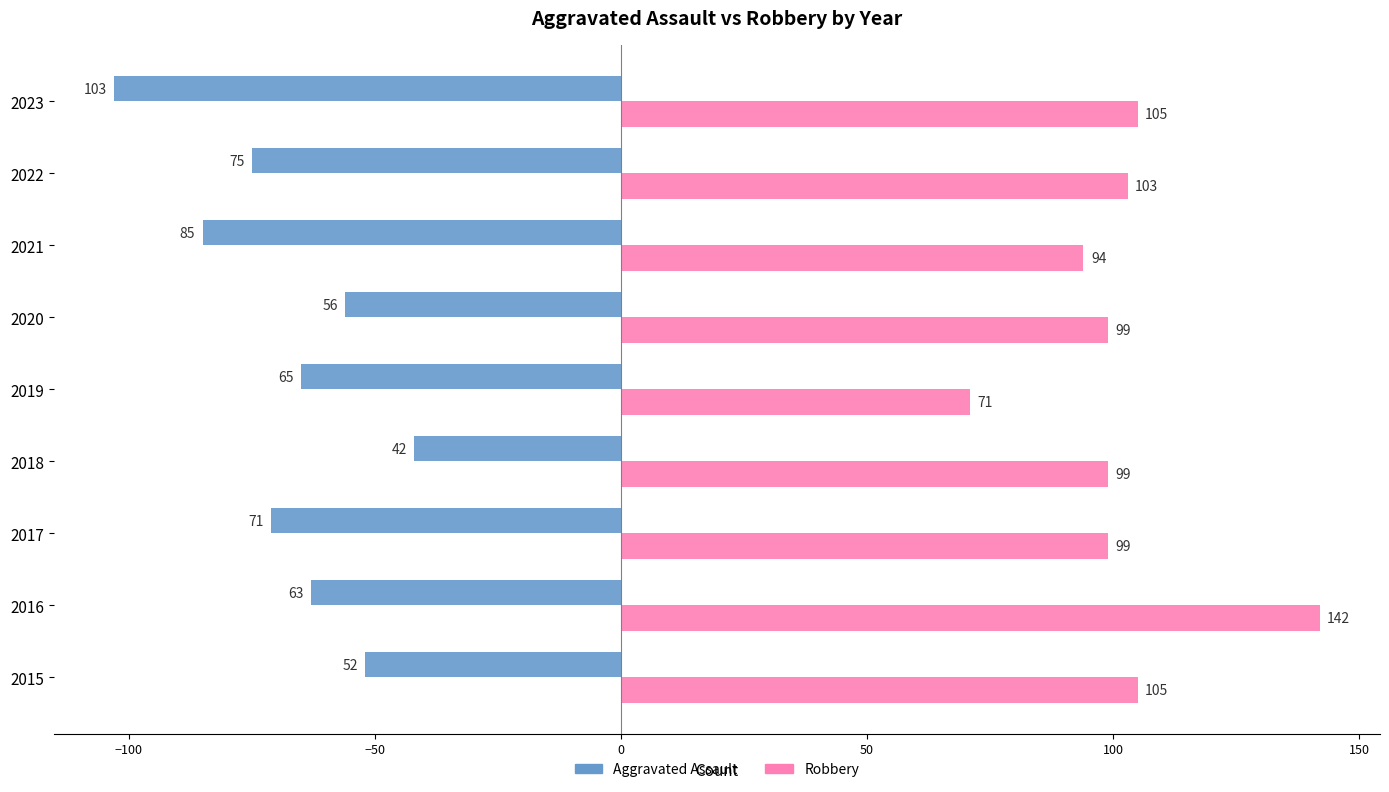

Rank the series by their average value, from highest to lowest.

Robbery, Aggravated Assault